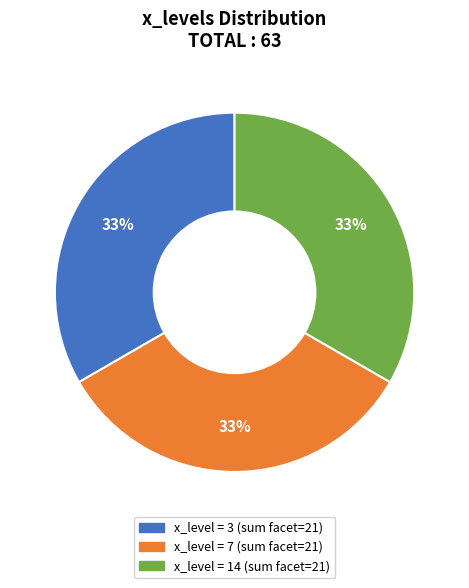

Is there any slice that represents more than half of the pie?

No